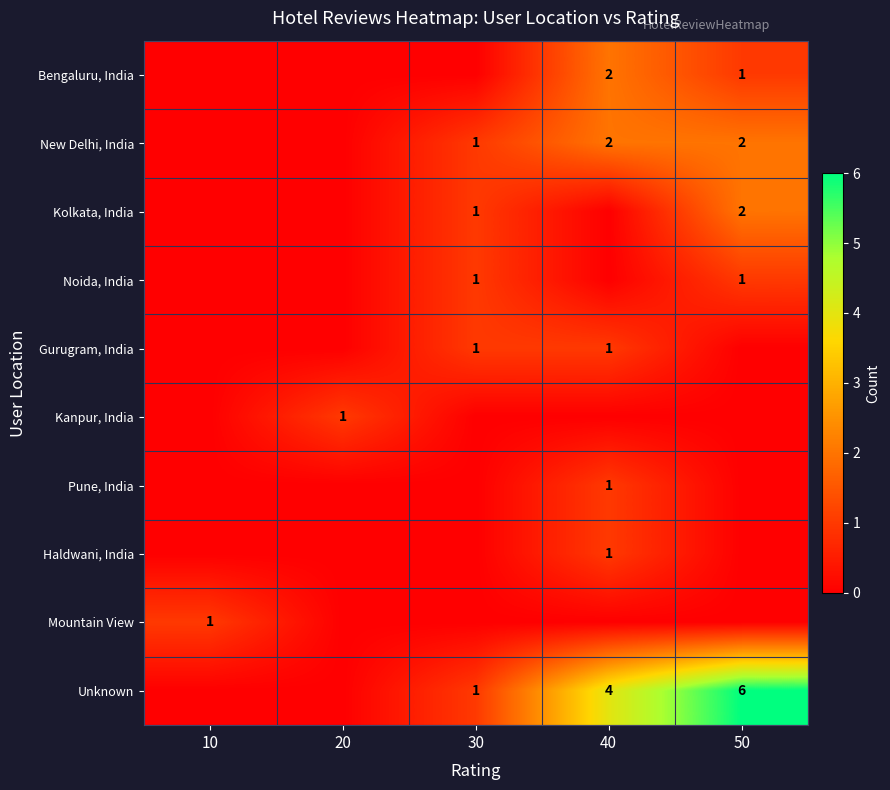

True or false: Kolkata, India has a value of 0 at 30.

False